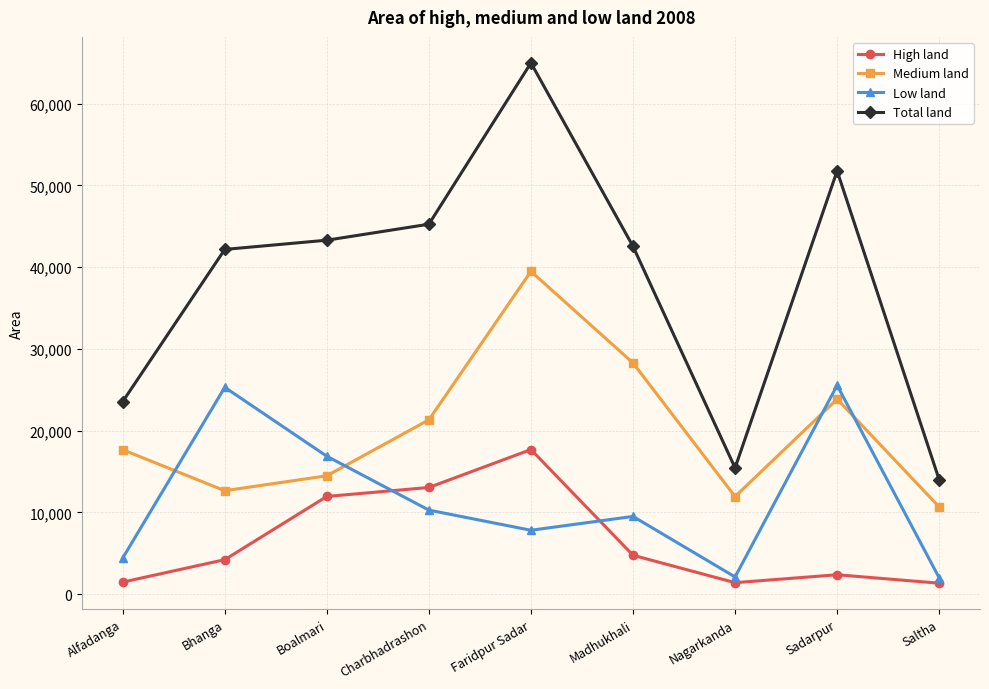

Read the Low land value at Boalmari.

16870